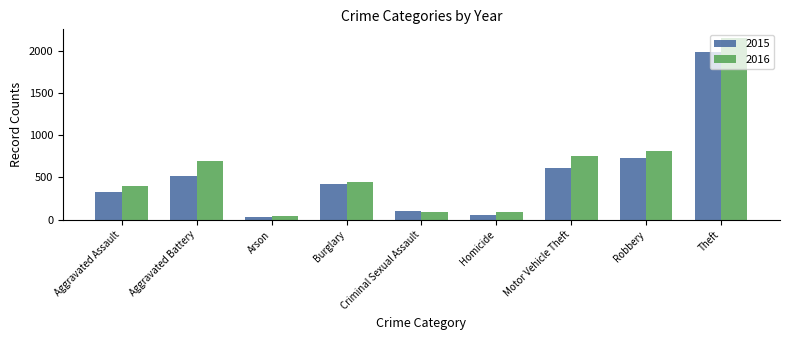

The 2016 series shows 230 at Aggravated Assault. True or false?

False